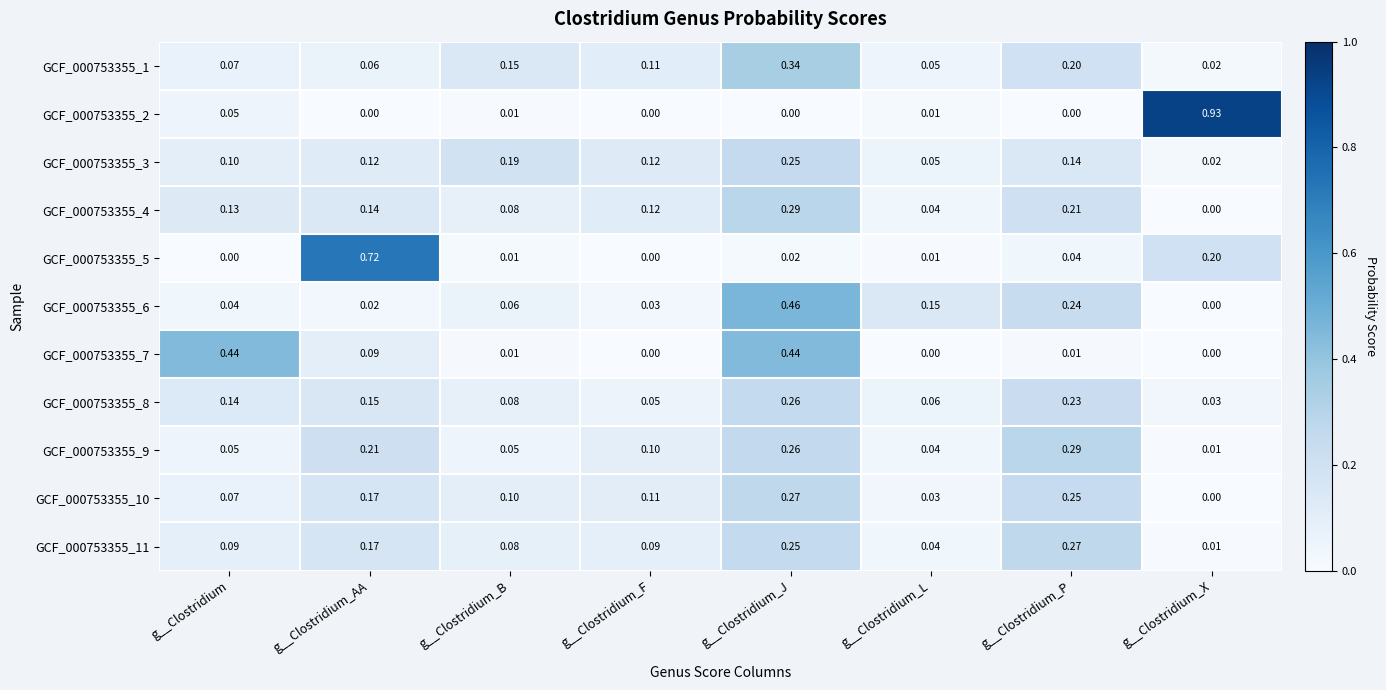

Which category has the lowest value in the GCF_000753355_10 series?

g__Clostridium_X